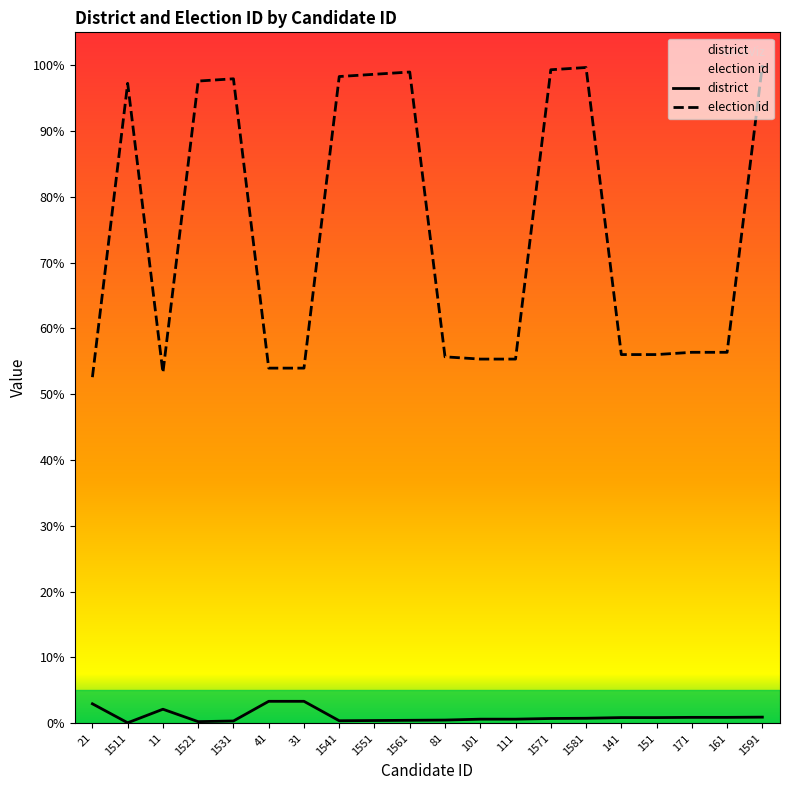

Which category has the highest value in the election id series?

1591